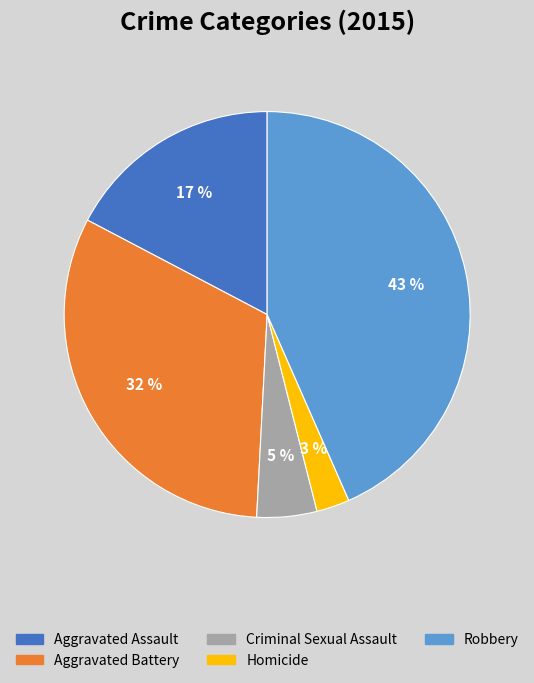

Which category has the smallest portion of the pie?

Homicide